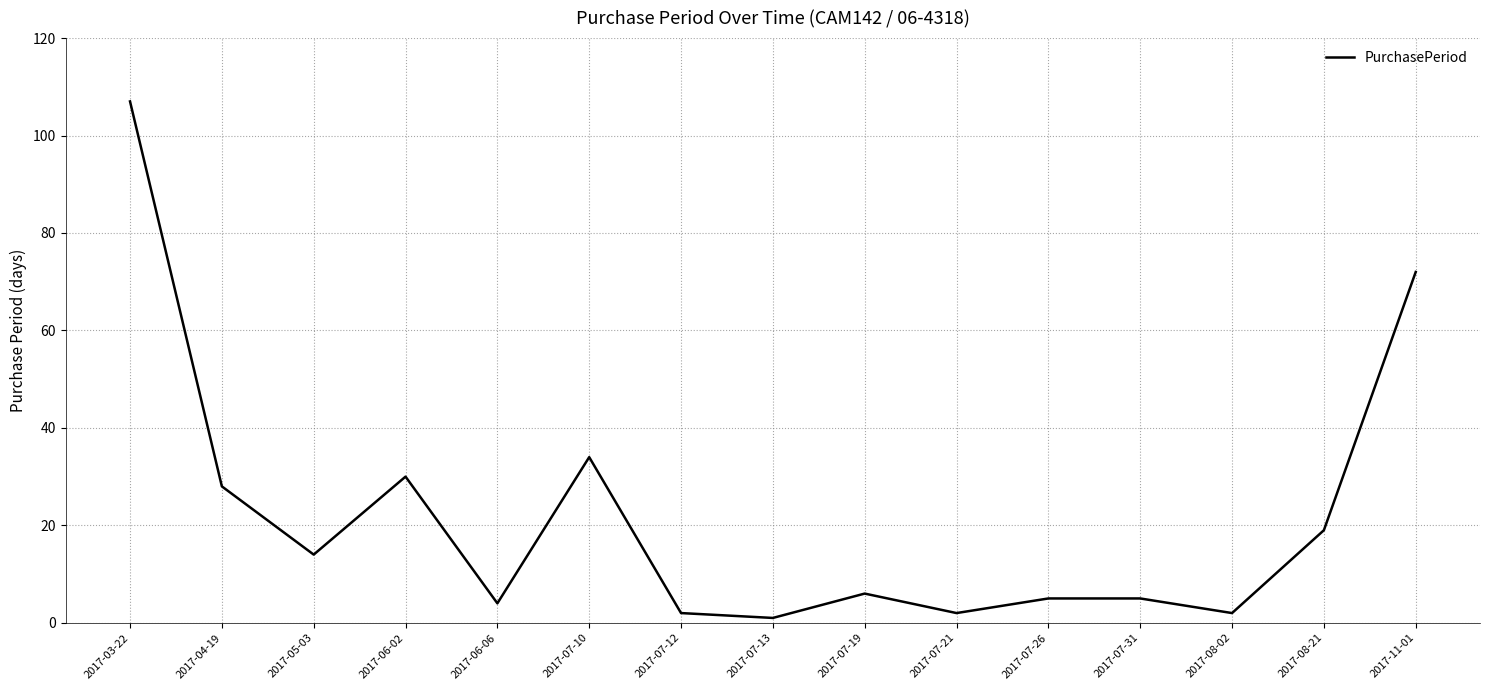

The chart shows a value of 48 at 2017-11-01. True or false?

False